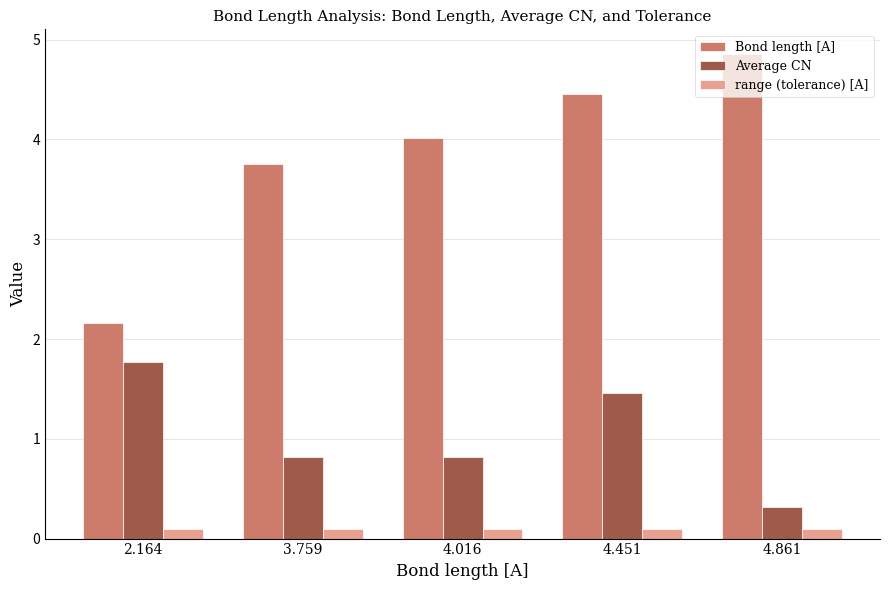

The value of Bond length [A] at 4.451 is 7.7. True or false?

False